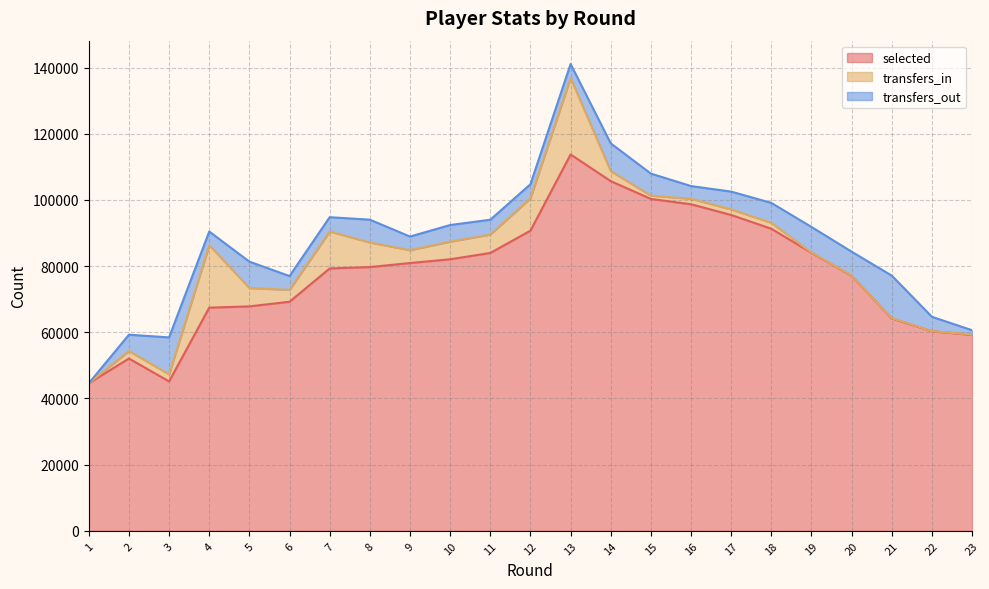

How many interior local valleys does the selected series have?

1